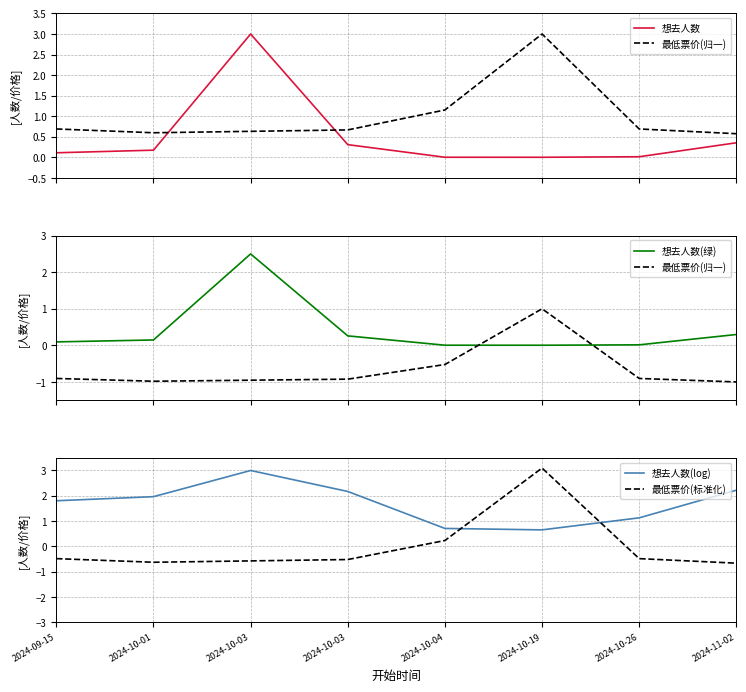

What is the difference between the highest and lowest values at 2024-10-01?

2.9